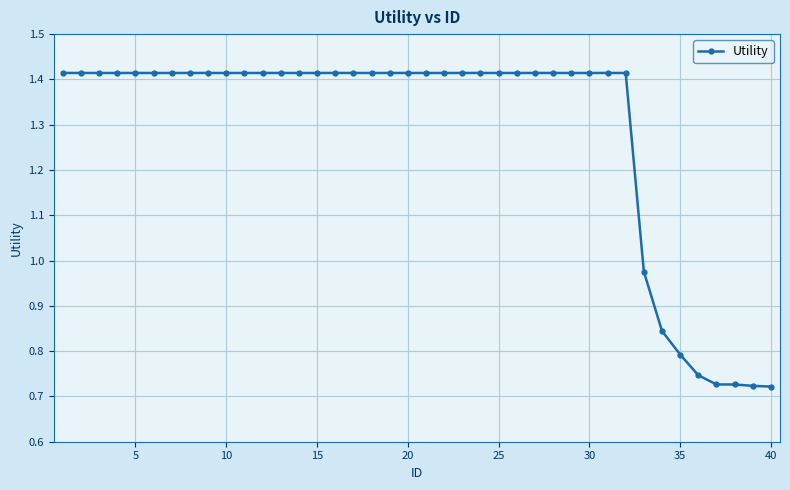

What is the sum of all values?

51.5